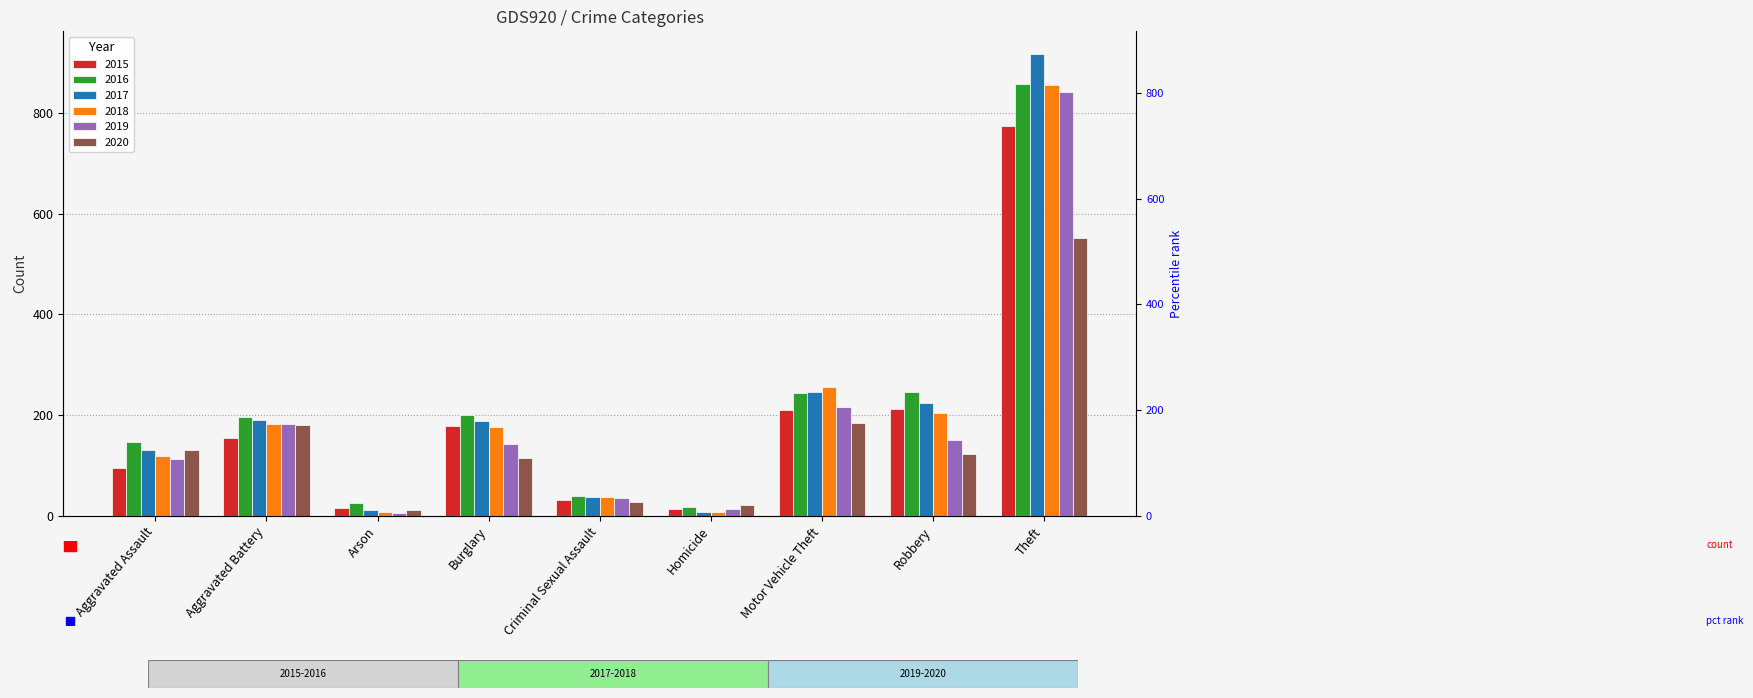

What is the approximate value of 2015 at Aggravated Battery, to the nearest 10?

150